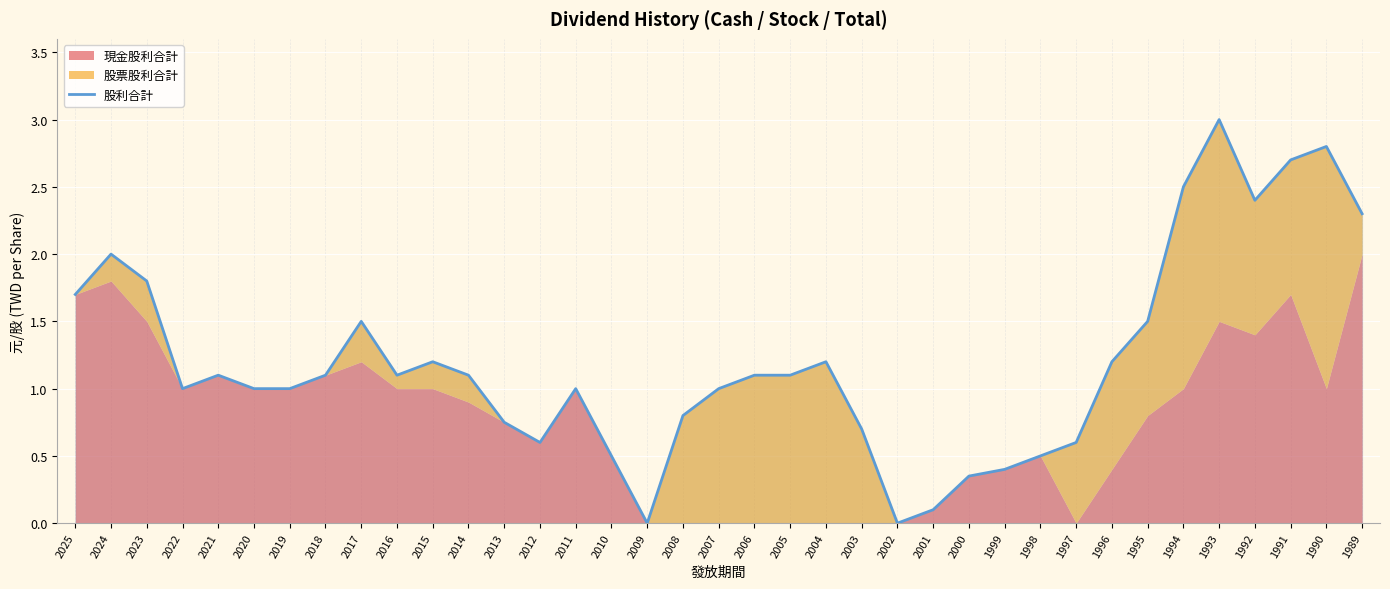

What is the difference between the second highest and minimum values?

2.8